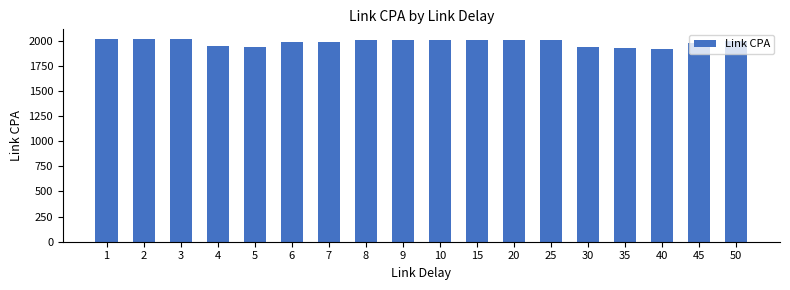

What is the difference between the values at 5 and 15?

68.4